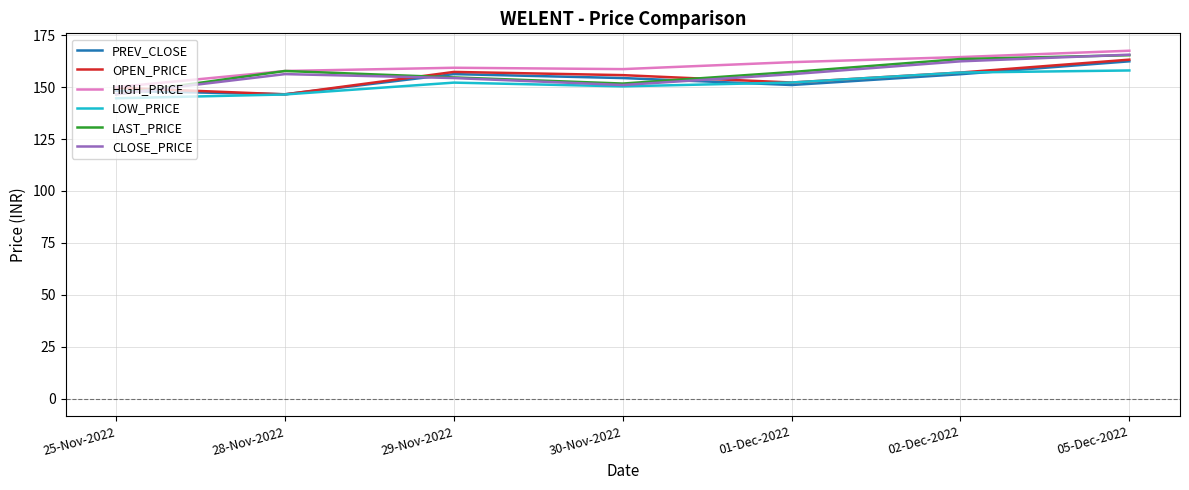

True or false: HIGH_PRICE has a value of 158.7 at 30-Nov-2022.

True